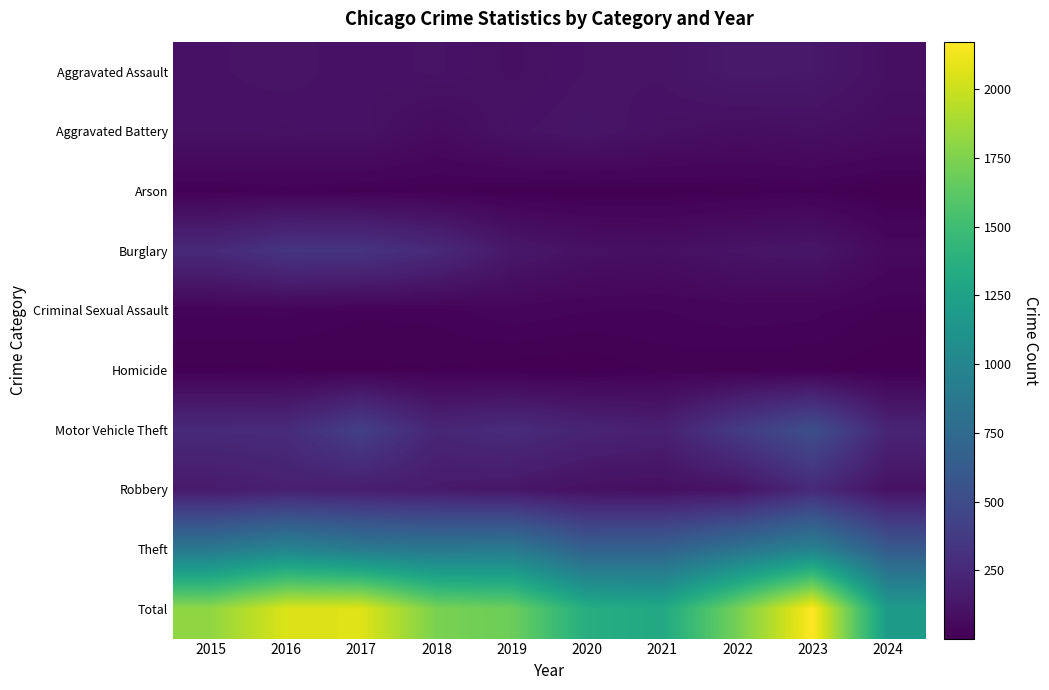

Reading left to right, transcribe all the data shown in this chart.

Aggravated Assault: 2015=110	2016=118	2017=105	2018=115	2019=92	2020=113	2021=115	2022=154	2023=146	2024=94
Aggravated Battery: 2015=108	2016=102	2017=108	2018=67	2019=108	2020=125	2021=100	2022=81	2023=92	2024=73
Arson: 2015=13	2016=20	2017=14	2018=12	2019=5	2020=4	2021=6	2022=11	2023=15	2024=2
Burglary: 2015=254	2016=333	2017=329	2018=257	2019=143	2020=100	2021=90	2022=116	2023=130	2024=56
Criminal Sexual Assault: 2015=29	2016=30	2017=21	2018=22	2019=35	2020=28	2021=27	2022=35	2023=31	2024=16
Homicide: 2015=9	2016=7	2017=8	2018=10	2019=5	2020=2	2021=13	2022=9	2023=10	2024=3
Motor Vehicle Theft: 2015=261	2016=265	2017=411	2018=231	2019=273	2020=221	2021=193	2022=376	2023=524	2024=220
Robbery: 2015=154	2016=194	2017=178	2018=155	2019=135	2020=97	2021=91	2022=111	2023=260	2024=104
Theft: 2015=874	2016=984	2017=892	2018=868	2019=891	2020=666	2021=678	2022=827	2023=964	2024=618
Total: 2015=1812	2016=2053	2017=2066	2018=1737	2019=1687	2020=1356	2021=1313	2022=1720	2023=2172	2024=1186